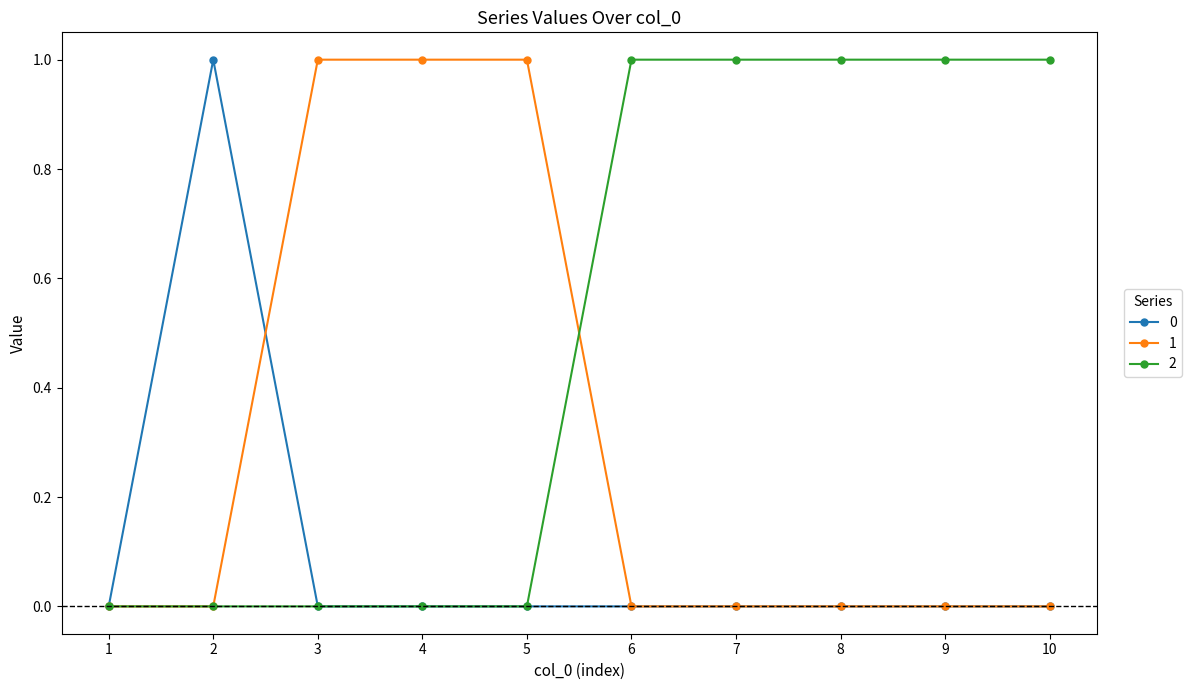

Rank the series by their average value, from lowest to highest.

0, 1, 2